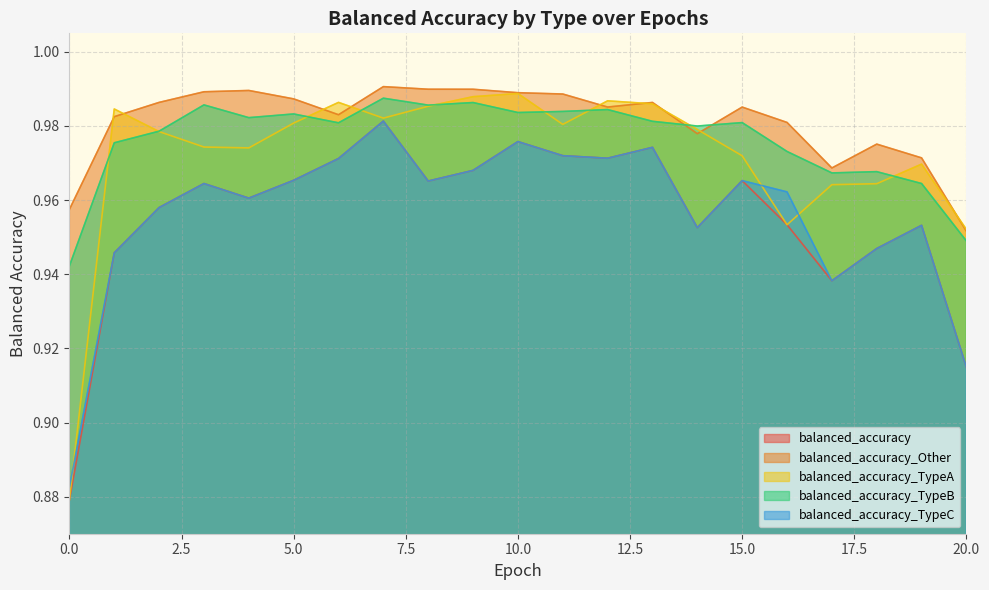

Count the balanced_accuracy_TypeB values in the range 0 to 1.

21